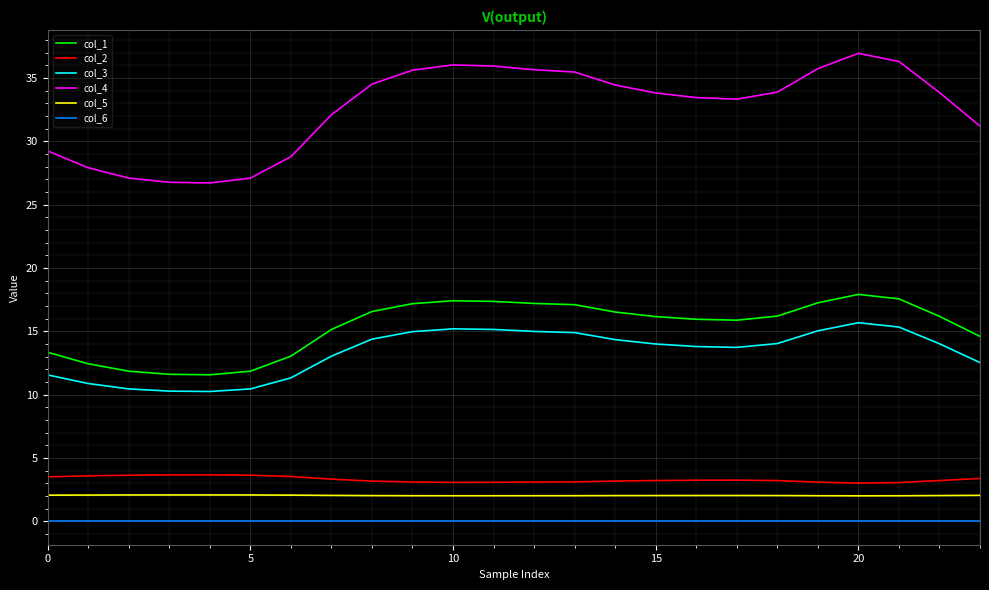

Which series has the largest range (max minus min)?

col_4